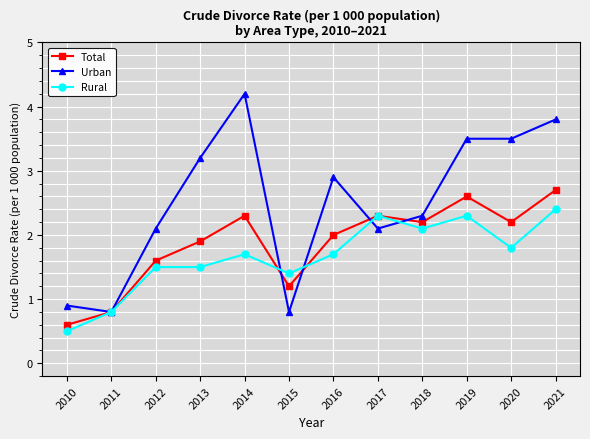

How many data points in Urban are less than 2?

3